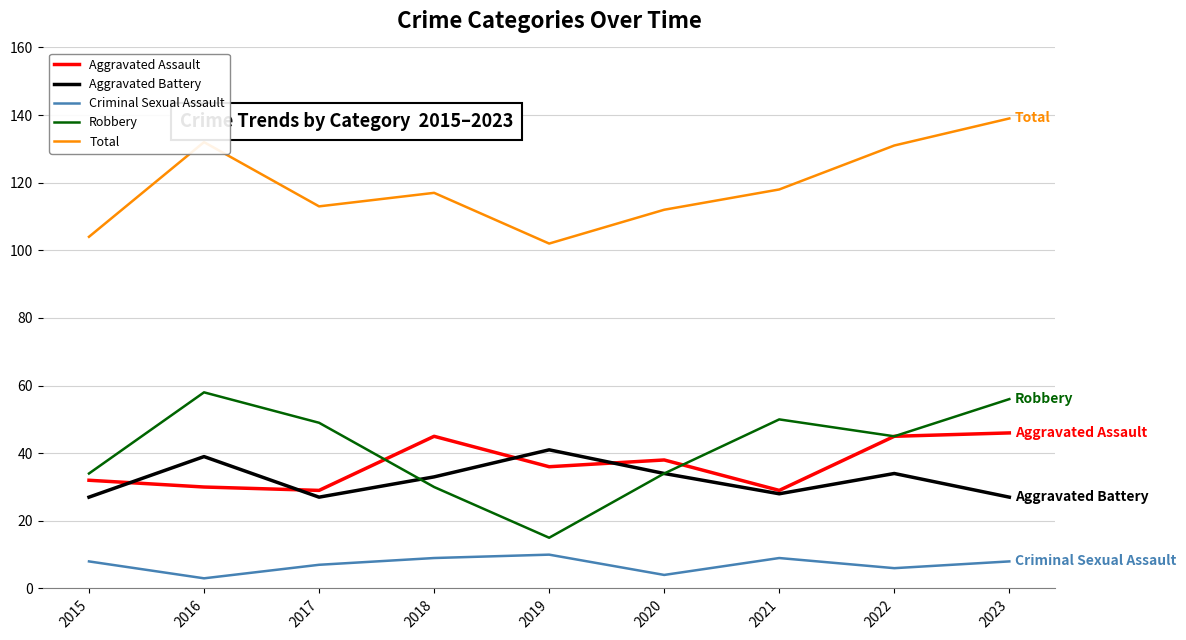

What are all the series names shown in the legend?

Aggravated Assault, Aggravated Battery, Criminal Sexual Assault, Robbery, Total